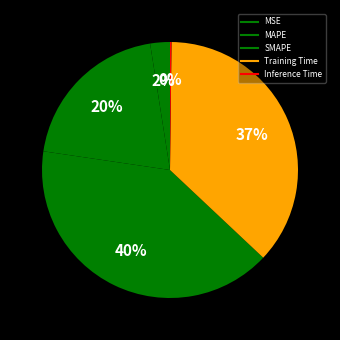

Count the number of slices in the pie.

5